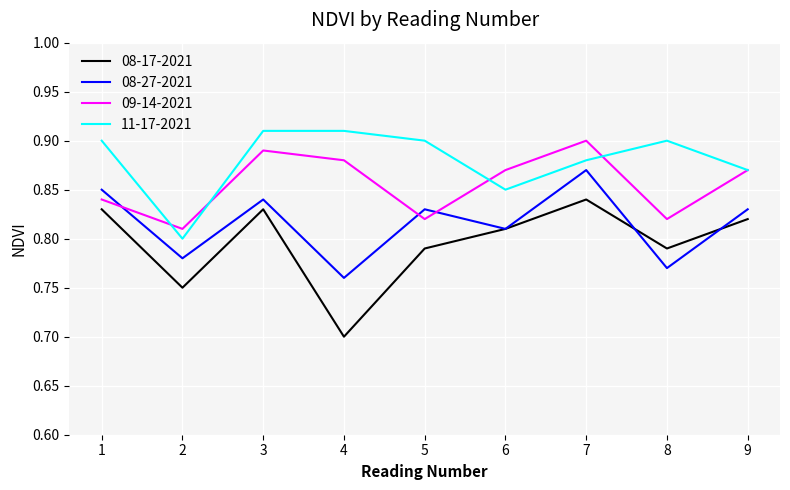

Which series has the widest spread of values?

08-17-2021